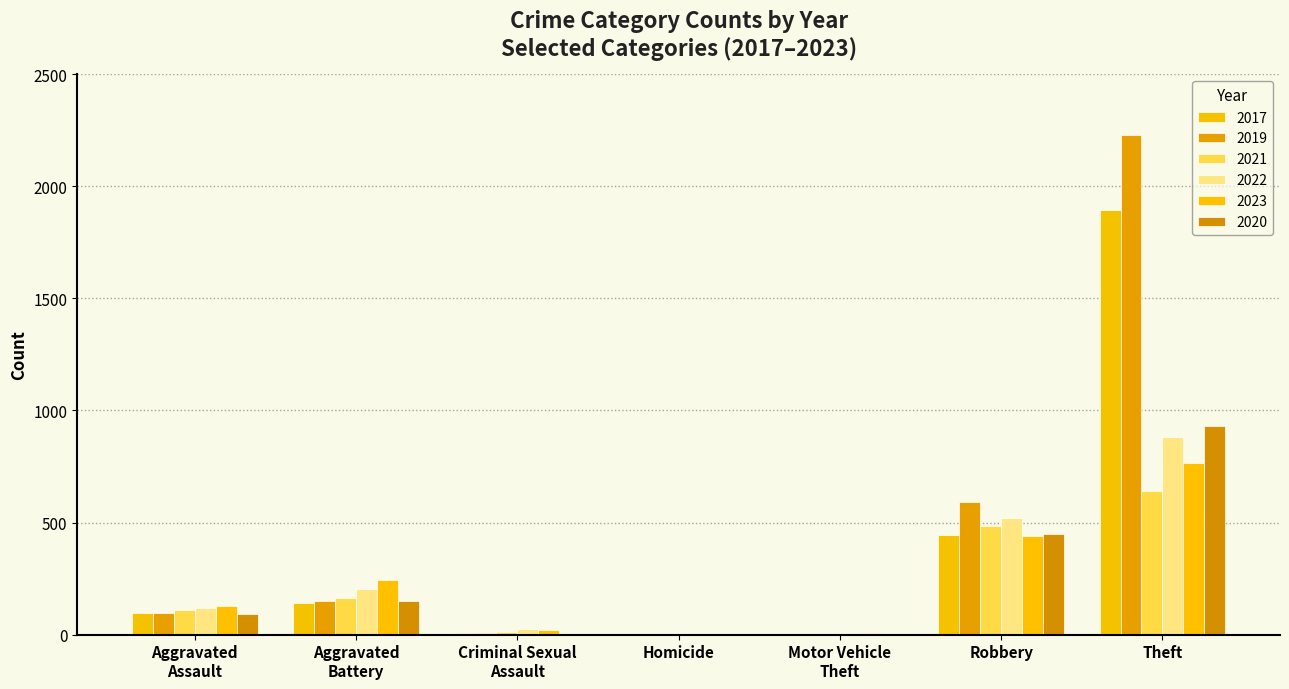

How many groups of bars are there?

7